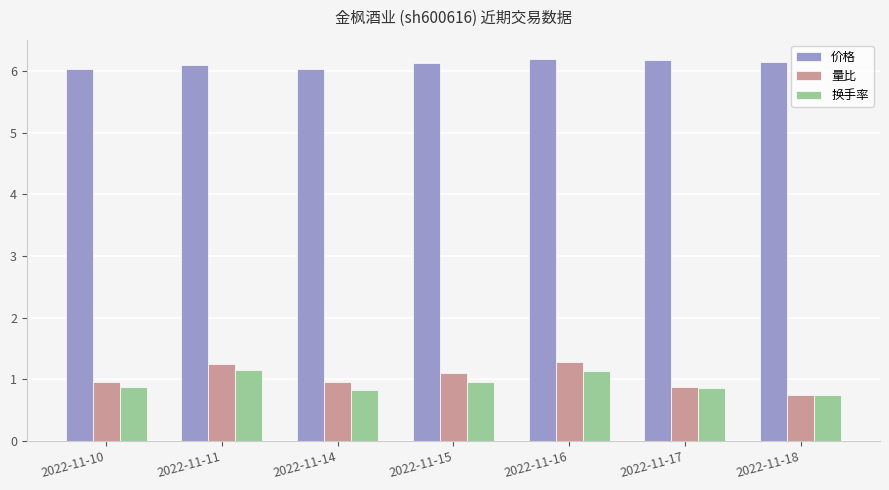

What is the minimum value shown in the chart?

0.7